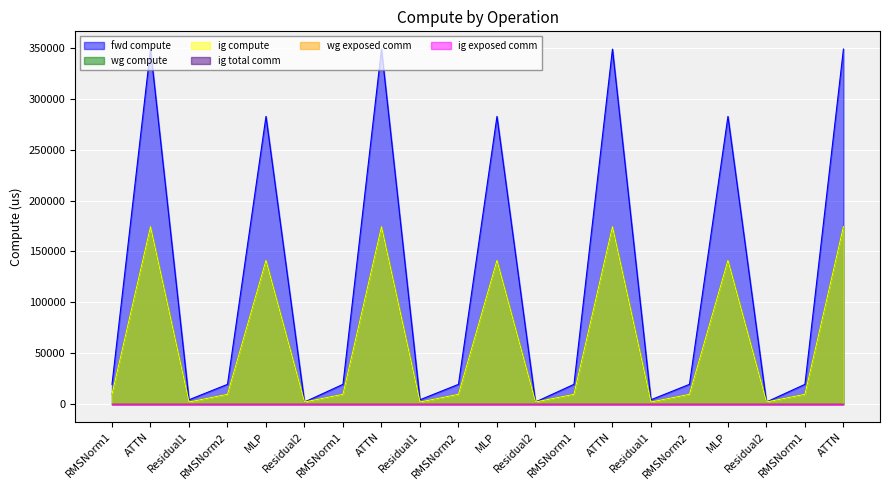

Reading right to left, extract all data points from this chart.

fwd compute: 348702.5	19552.8	2202.7	282612.2	19552.8	4405.5	348702.5	19552.8	2202.7	282612.2	19552.8	4405.5	348702.5	19552.8	2202.7	282612.2	19552.8	4405.5	348702.5	19552.8
wg compute: 174351.3	9776.4	2202.7	141306.1	9776.4	2202.7	174351.3	9776.4	2202.7	141306.1	9776.4	2202.7	174351.3	9776.4	2202.7	141306.1	9776.4	2202.7	174351.3	9776.4
ig compute: 174351.3	9776.4	2202.7	141306.1	9776.4	2202.7	174351.3	9776.4	2202.7	141306.1	9776.4	2202.7	174351.3	9776.4	2202.7	141306.1	9776.4	2202.7	174351.3	9776.4